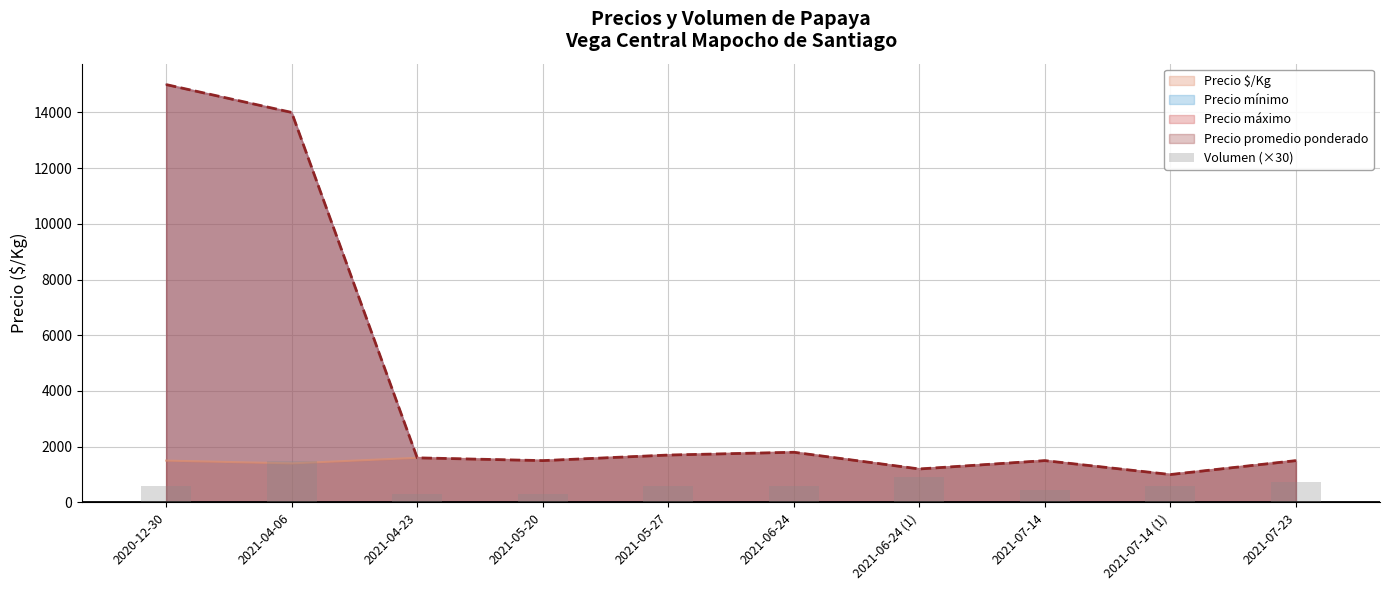

True or false: the data shows 313 at 2020-12-30.

False